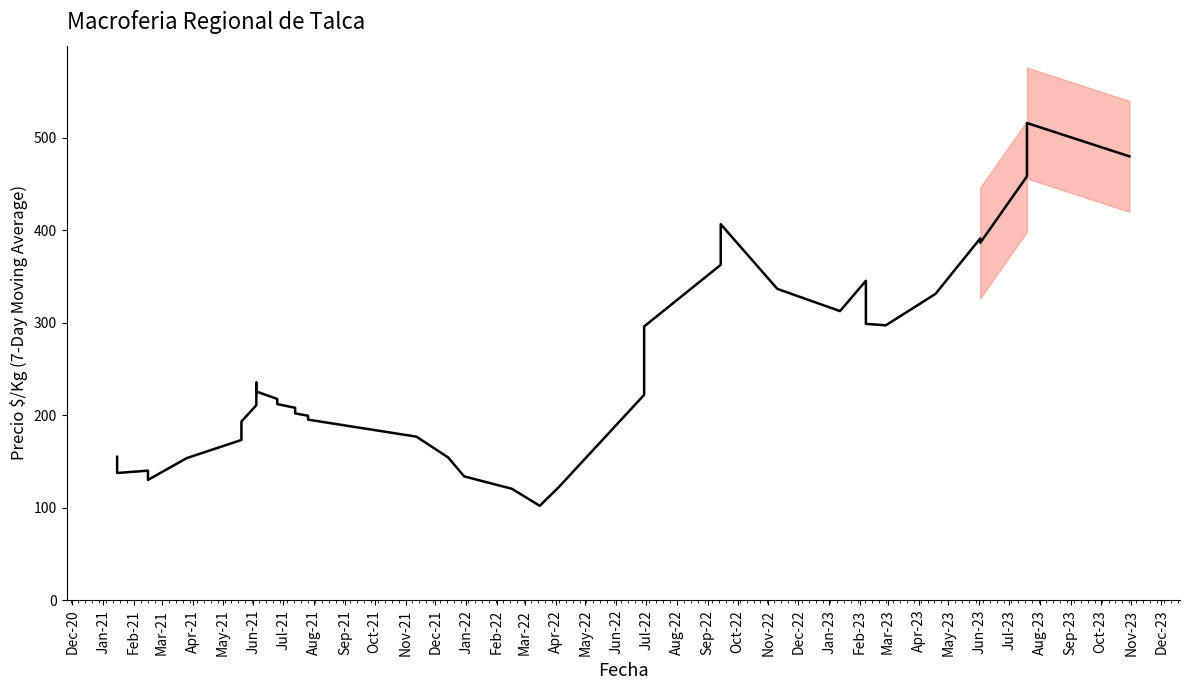

Reading left to right, list all the values displayed in this chart.

155.0	137.5	140.0	130.0	153.6	173.2	193.2	210.8	235.2	225.6	217.6	212.0	208.0	202.0	199.4	195.2	176.8	154.2	133.8	120.4	102.0	122.0	222.0	264.0	296.0	362.6	406.6	336.6	312.6	345.4	298.8	297.2	331.2	391.2	386.4	458.4	480.0	508.0	516.0	480.0